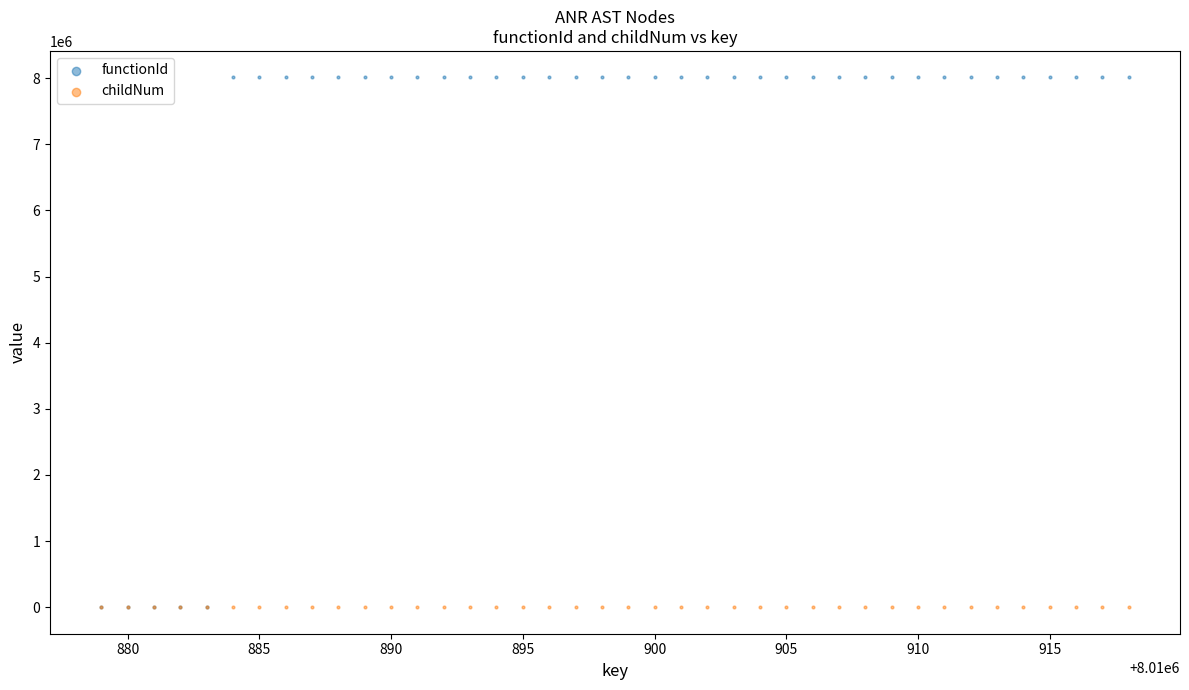

What are all the series names shown in the legend?

functionId, childNum